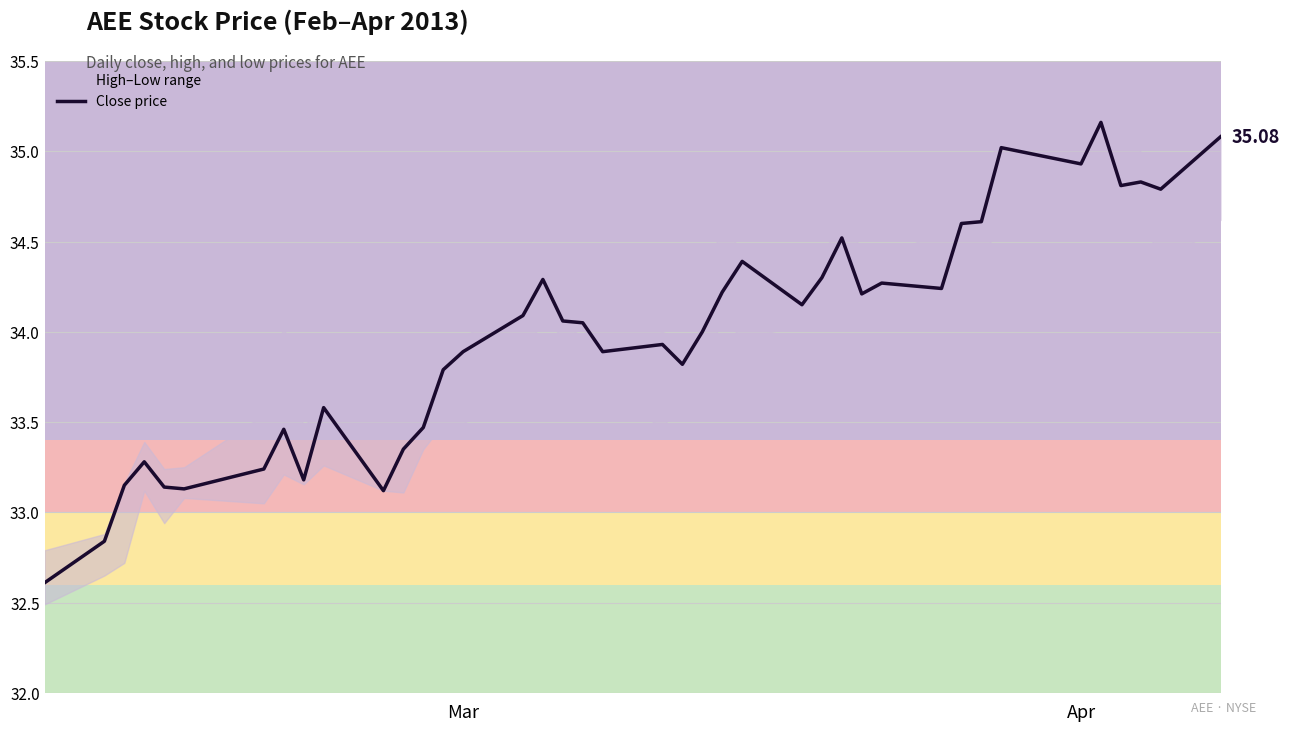

Count the number of categories in the chart.

40